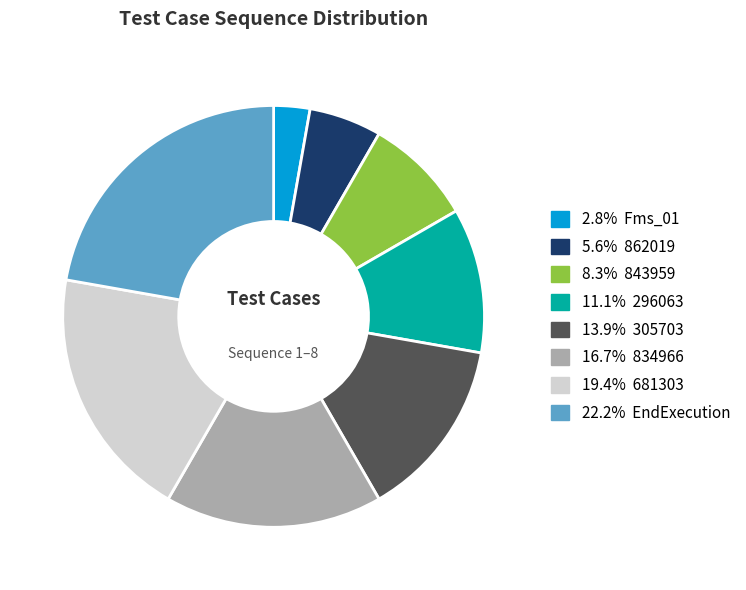

Does any single category account for the majority?

No